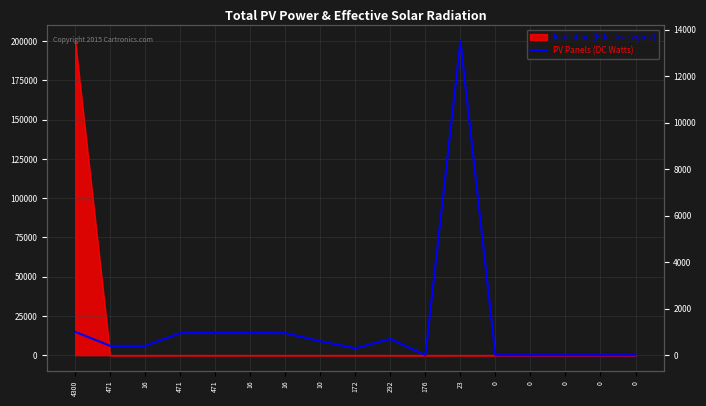

Is it true that the value at 471 is 950?

True